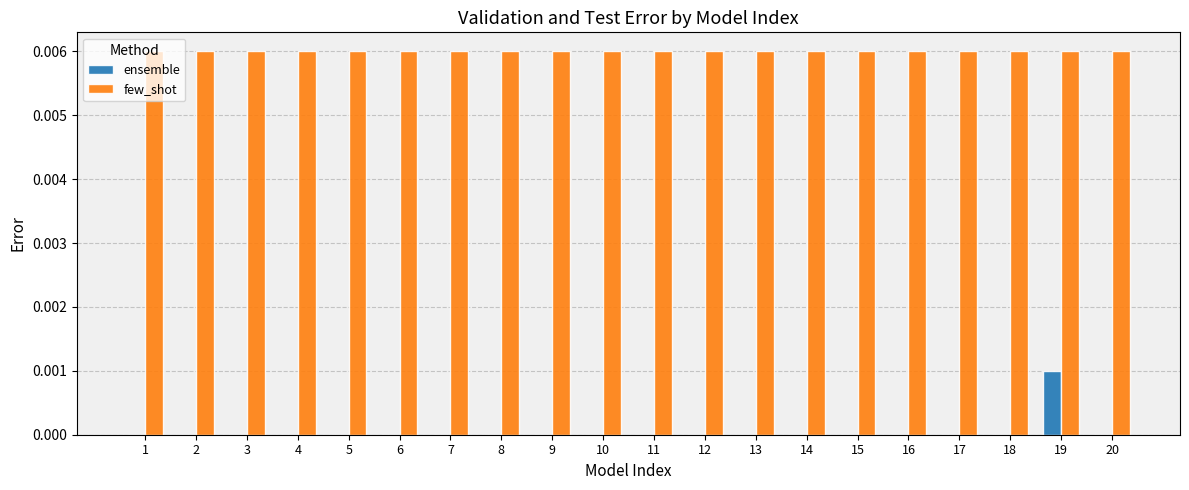

Is the value of few_shot at 18 greater than the value of ensemble at 6?

Yes